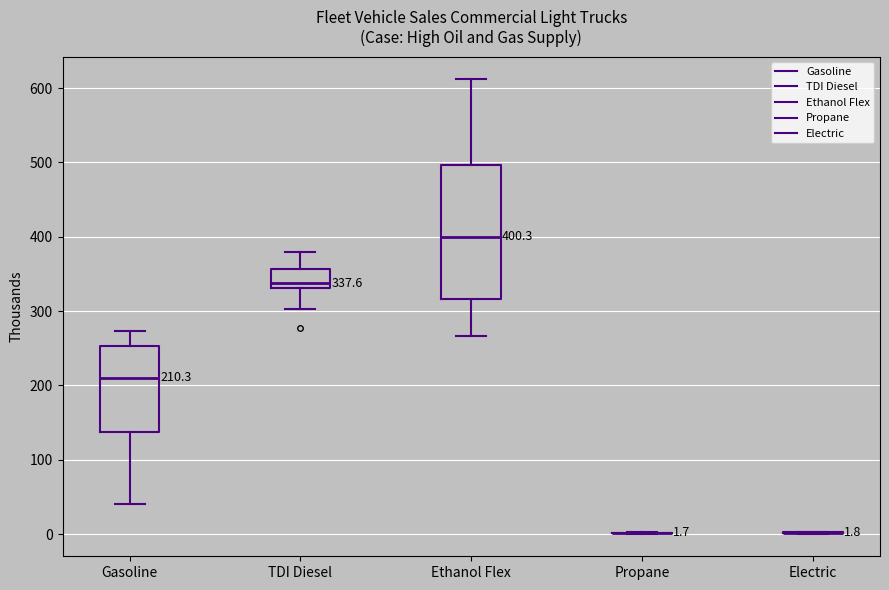

Comparing the boxes themselves (not the whiskers), which one is the tallest?

Ethanol Flex